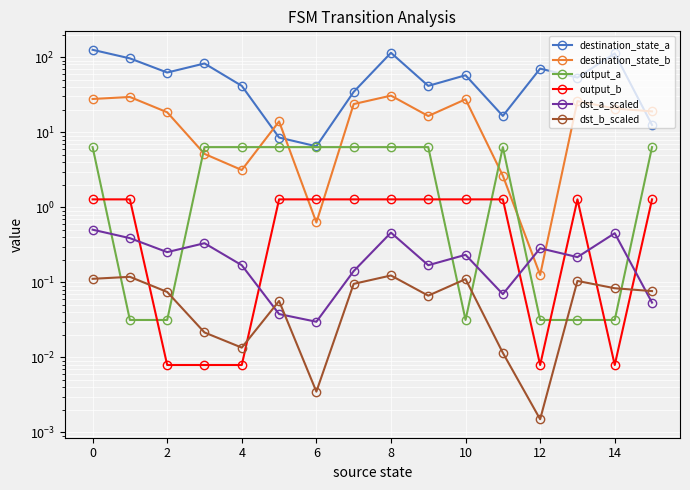

What is the value of the output_a point at the 15th from the left?

6.3